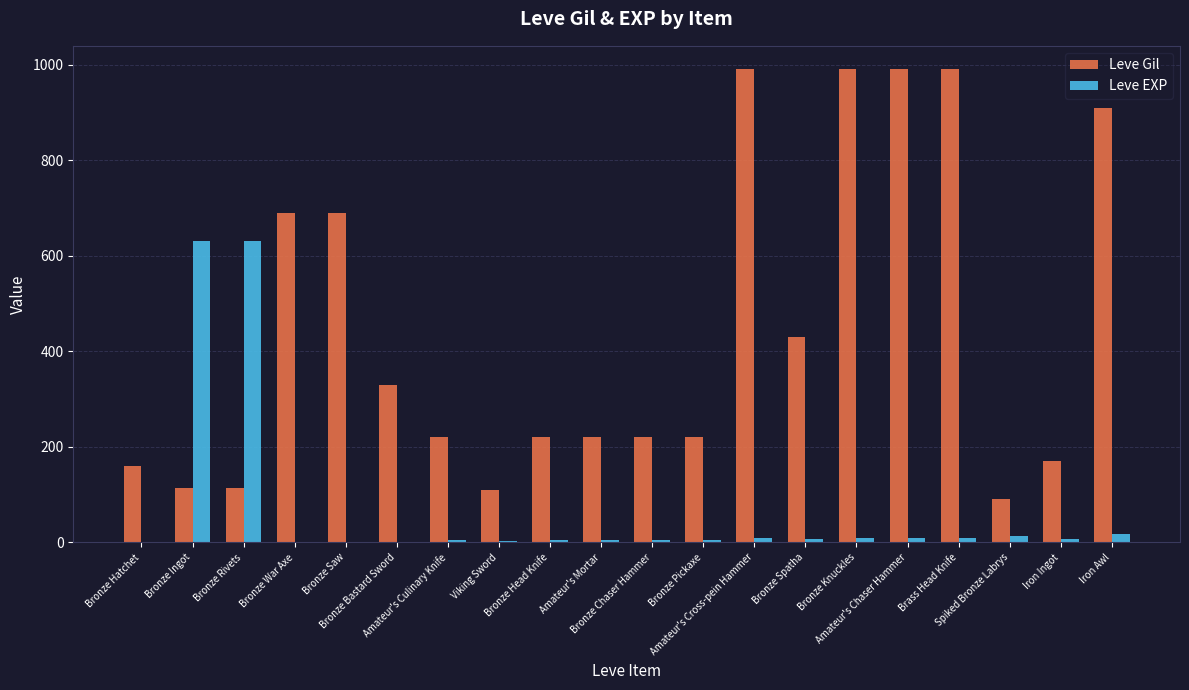

What is the sum of all Leve EXP values?

1375